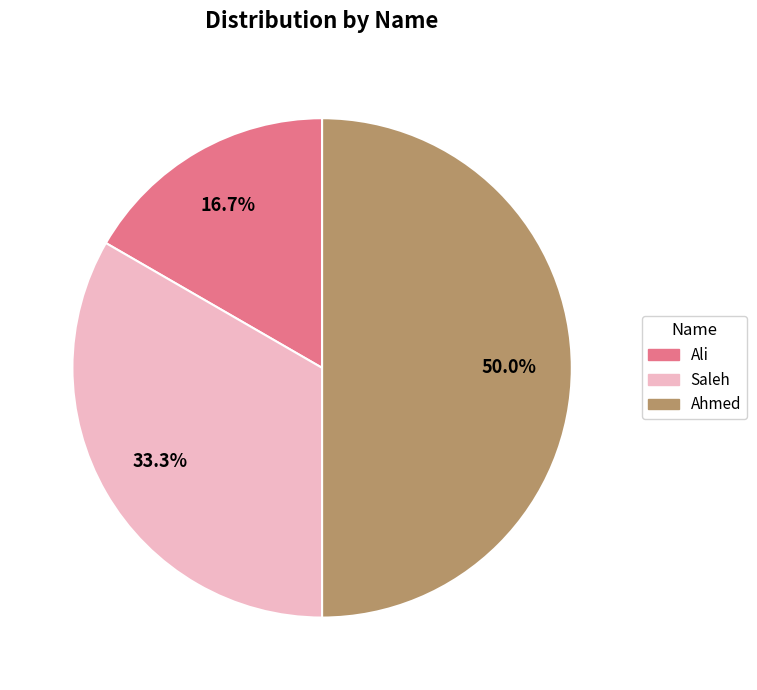

What is the ratio of the value at Saleh to the value at Ahmed?

0.7